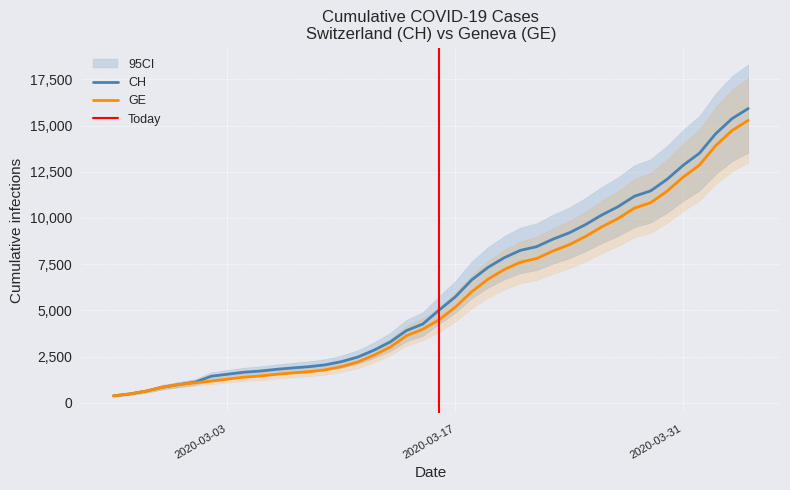

The value of GE at 2020-03-06 is 1538. True or false?

True